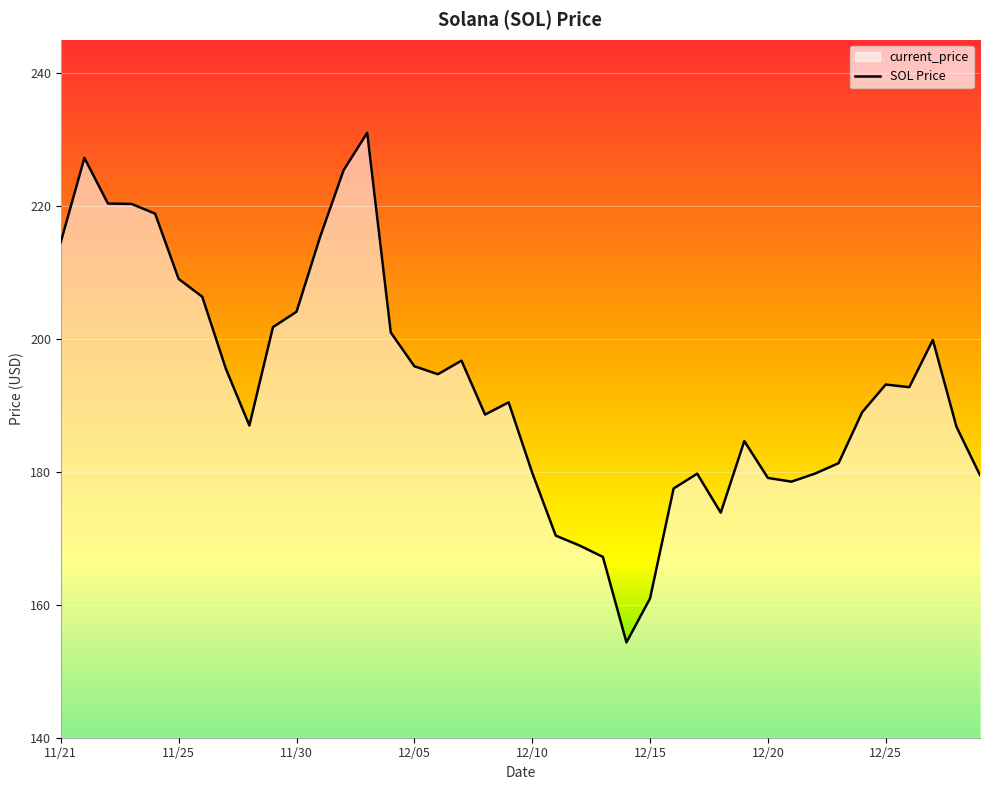

True or false: the data shows 239.2 at 12/11.

False